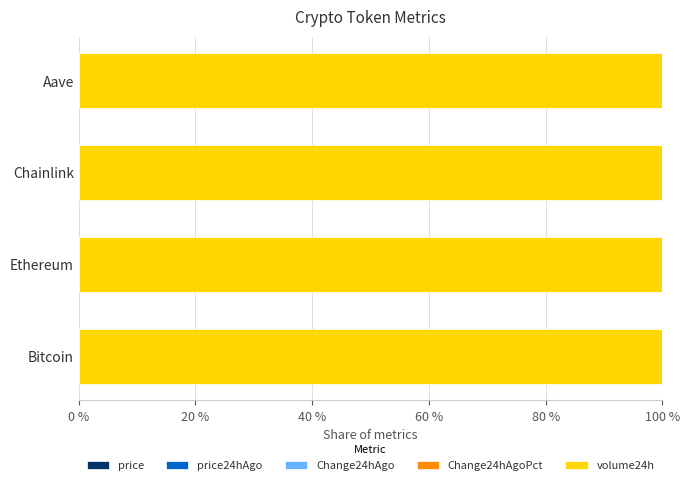

Count the number of categories in the chart.

4